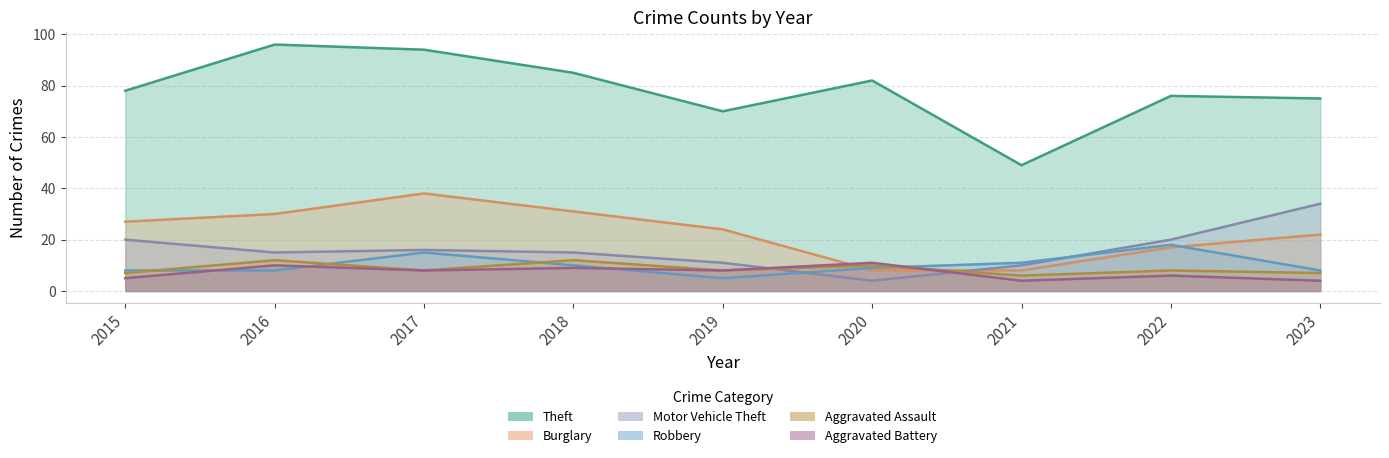

List the series in order of their peak value, highest first.

Theft, Burglary, Motor Vehicle Theft, Robbery, Aggravated Assault, Aggravated Battery